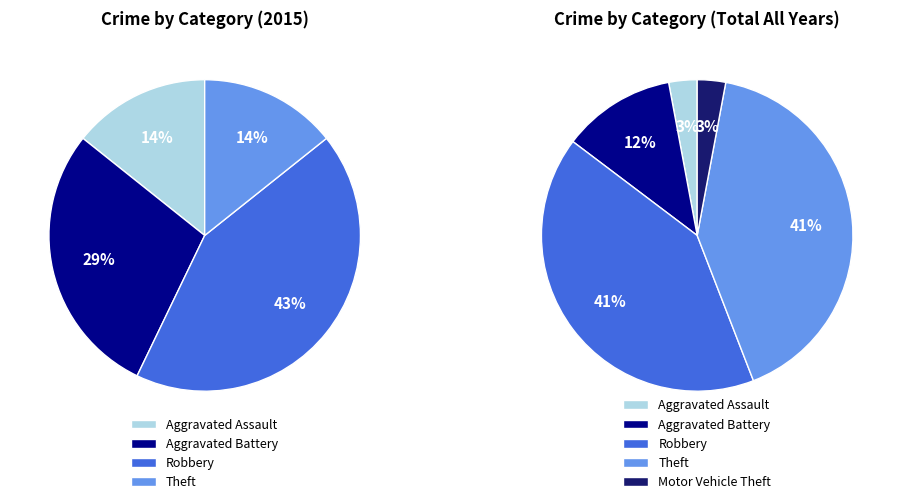

Is it true that Motor Vehicle Theft is 0% of the pie?

True